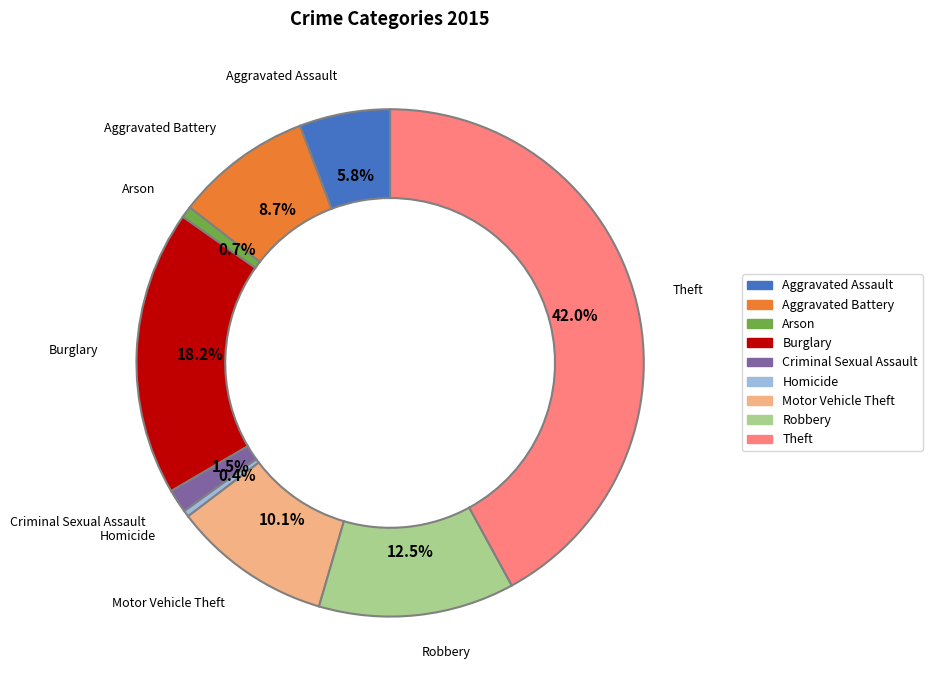

What percentage do Motor Vehicle Theft and Homicide together represent?

10.5%